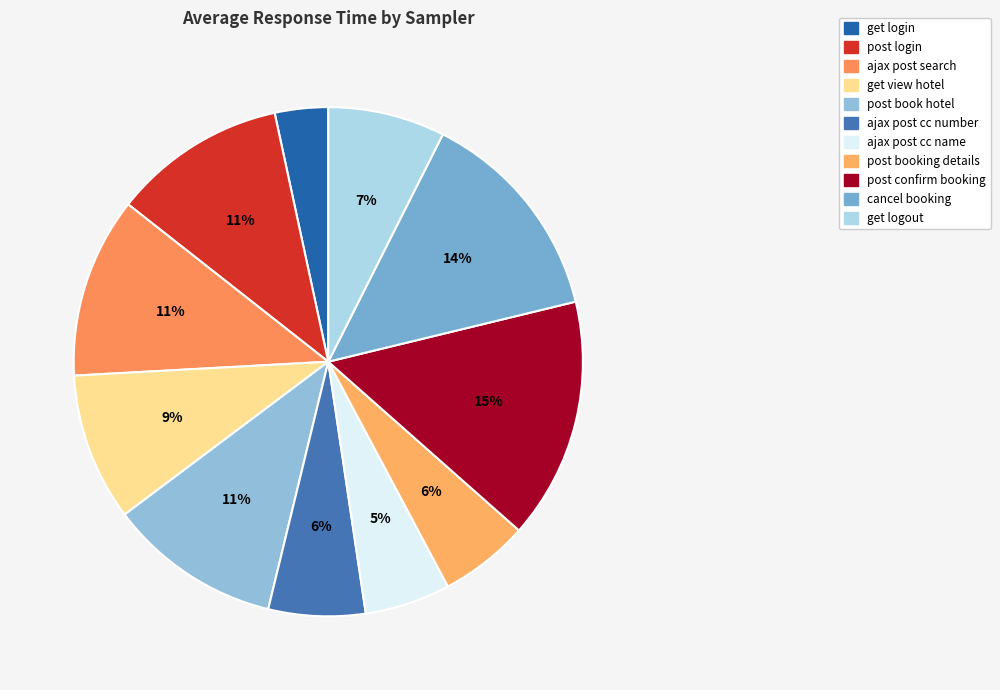

Is there any slice that represents more than half of the pie?

No